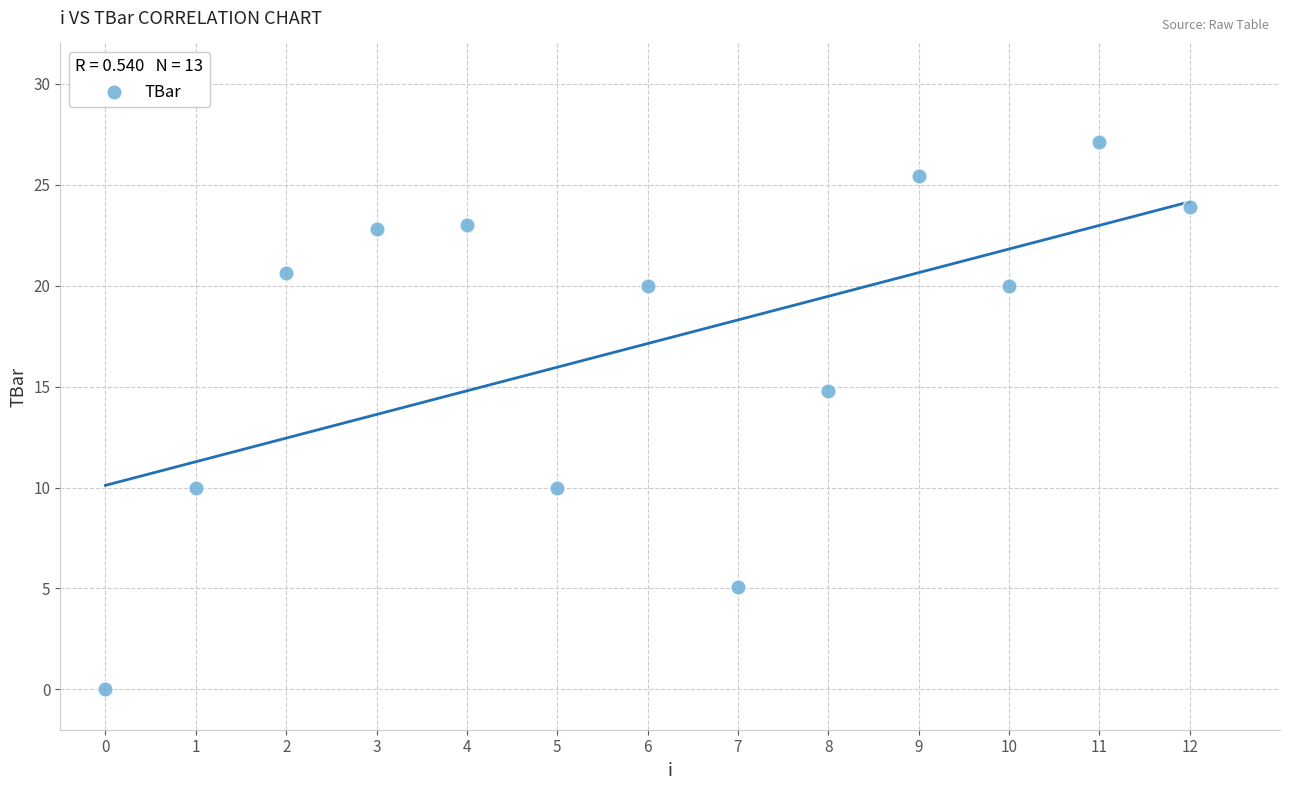

What Y value in the scatter plot is closest to 13?

14.8